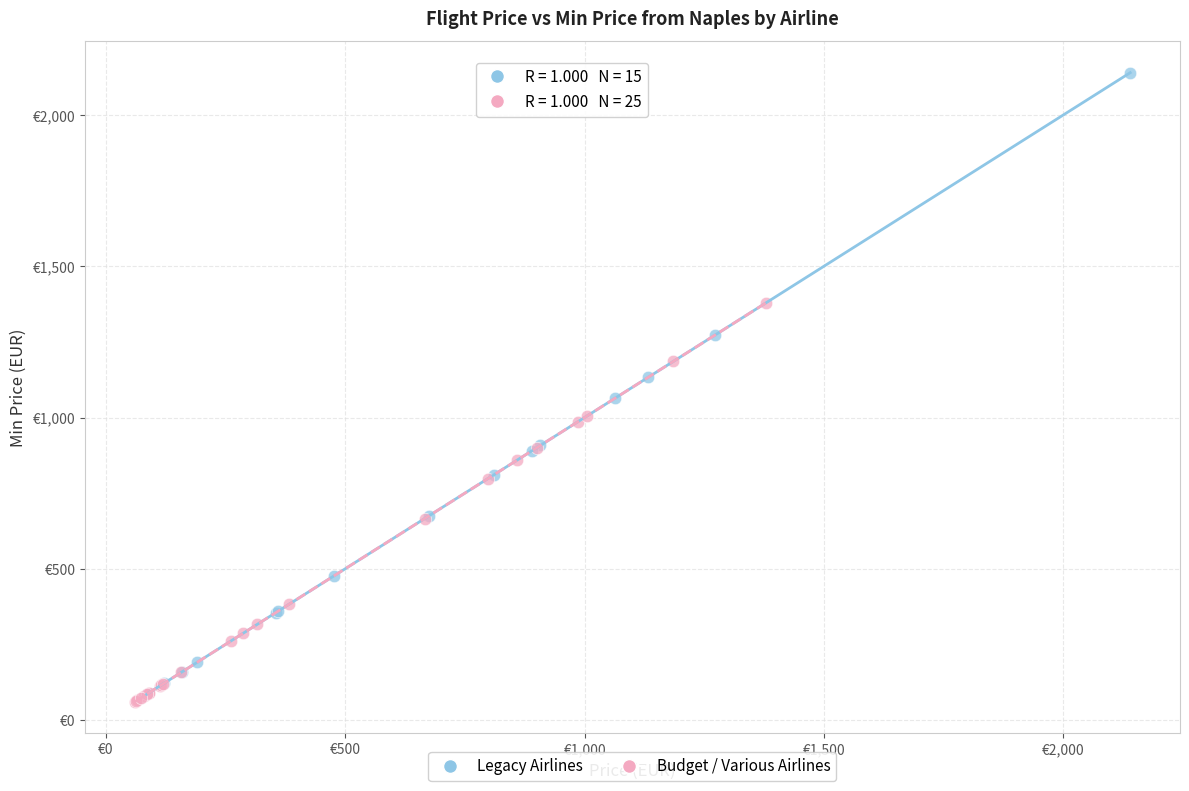

Which series contains the highest Y value?

Budget / Various Airlines